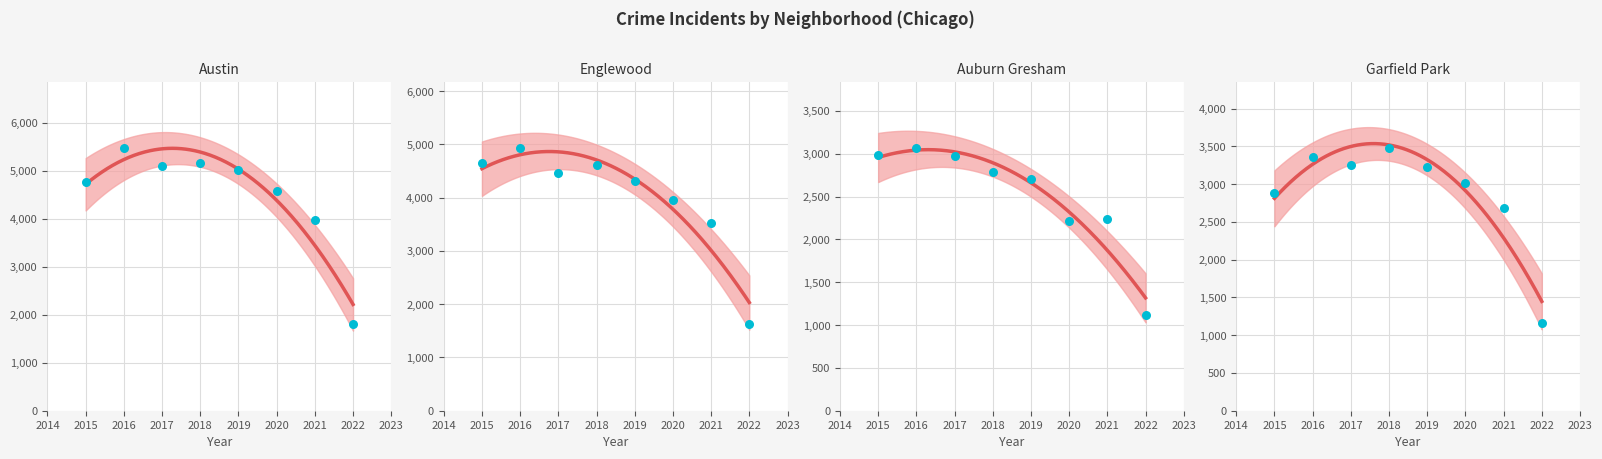

At how many categories does at least one series exceed 3144?

7